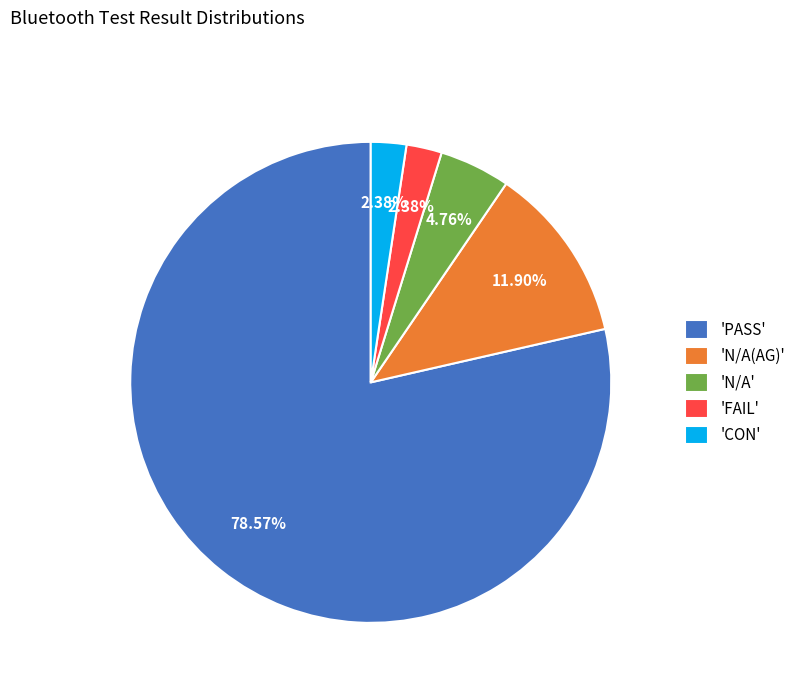

Do 'PASS' and 'FAIL' together represent more than half of the pie?

Yes